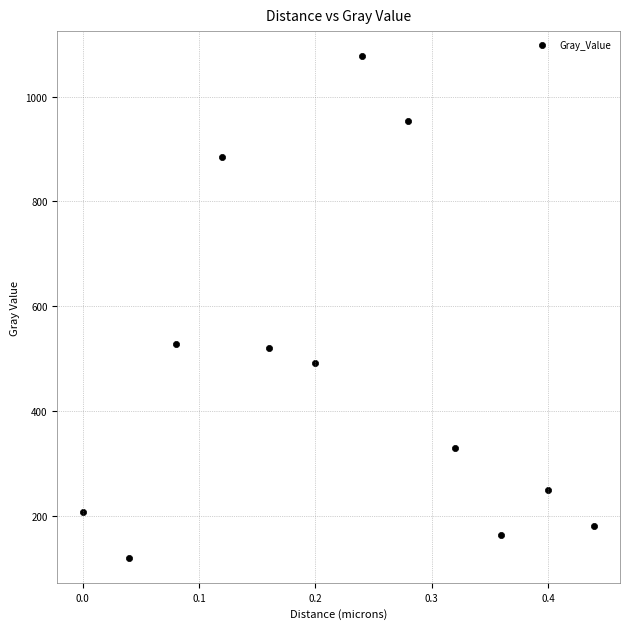

What is the range of Y values (max minus min)?

956.2